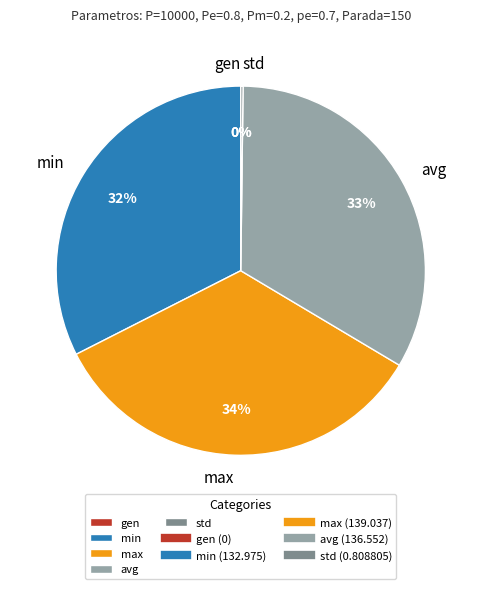

To the nearest percent, what is the difference between the largest and smallest slice percentages?

34%